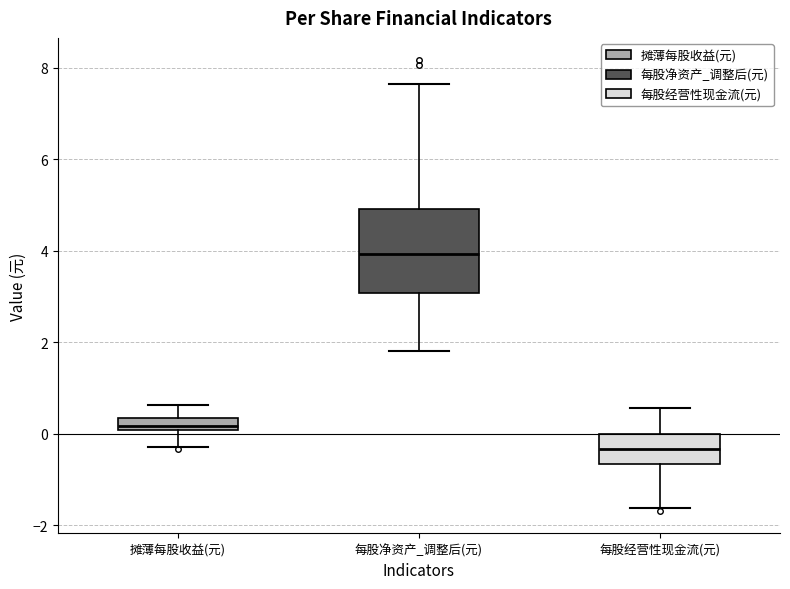

Which box is the tallest, from its lower edge to its upper edge?

每股净资产_调整后(元)